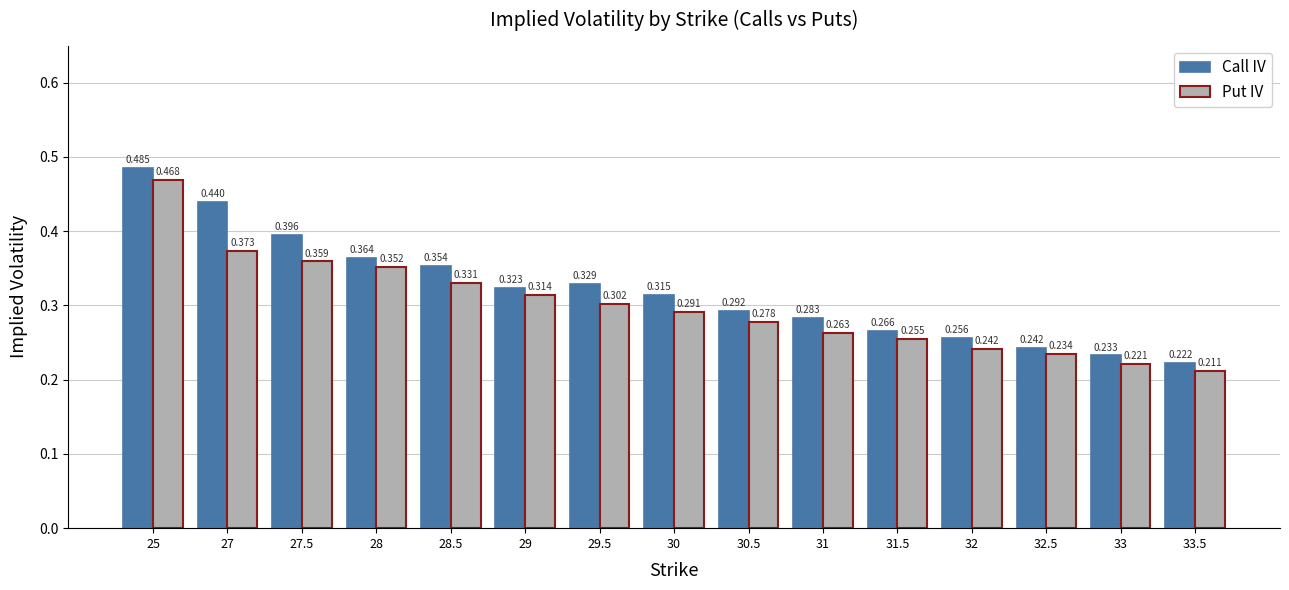

At 29, list the series in order from smallest to largest.

Put IV, Call IV